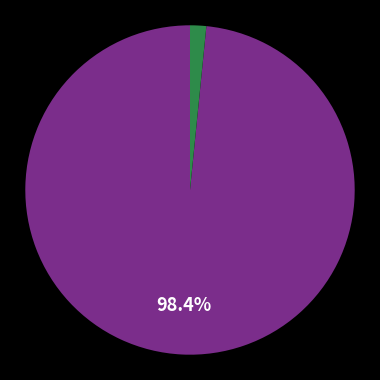

Does any single category account for the majority?

Yes